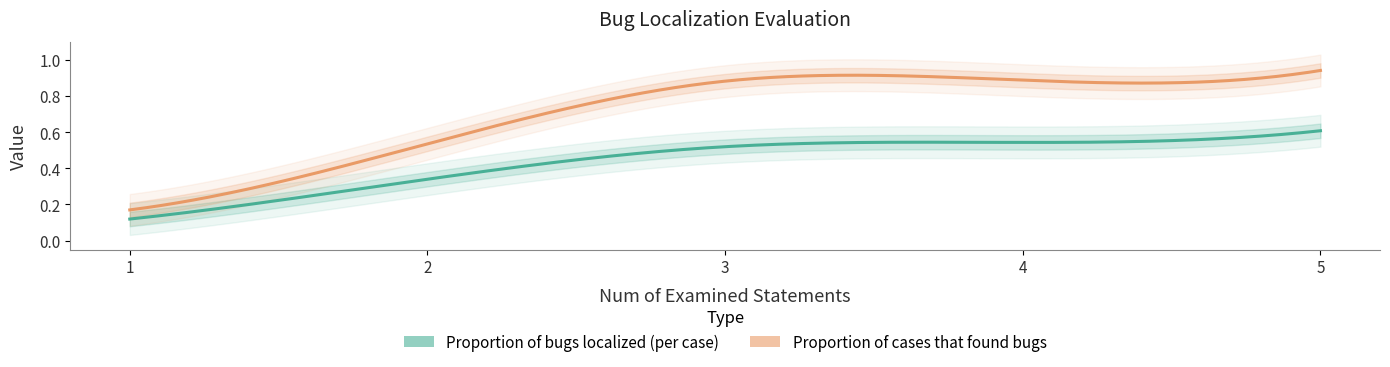

Reading right to left, transcribe all the data shown in this chart.

Proportion of bugs localized (per case): 5=0.6	4=0.5	3=0.5	2=0.3	1=0.1
Proportion of cases that found bugs: 5=0.9	4=0.9	3=0.9	2=0.5	1=0.2